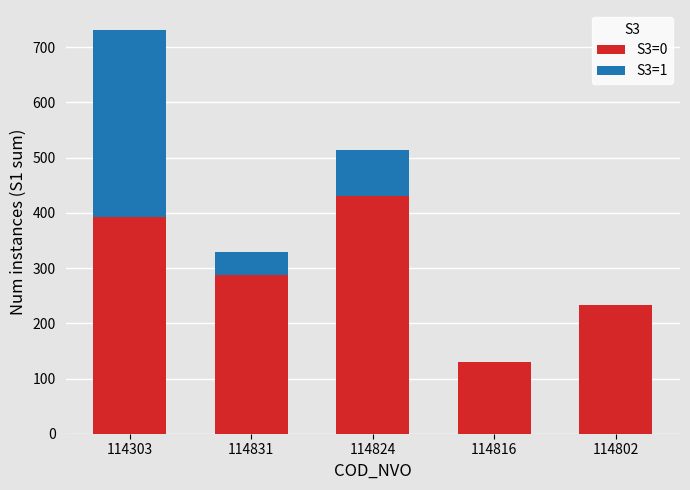

What is the total value across all series at 114802?

234